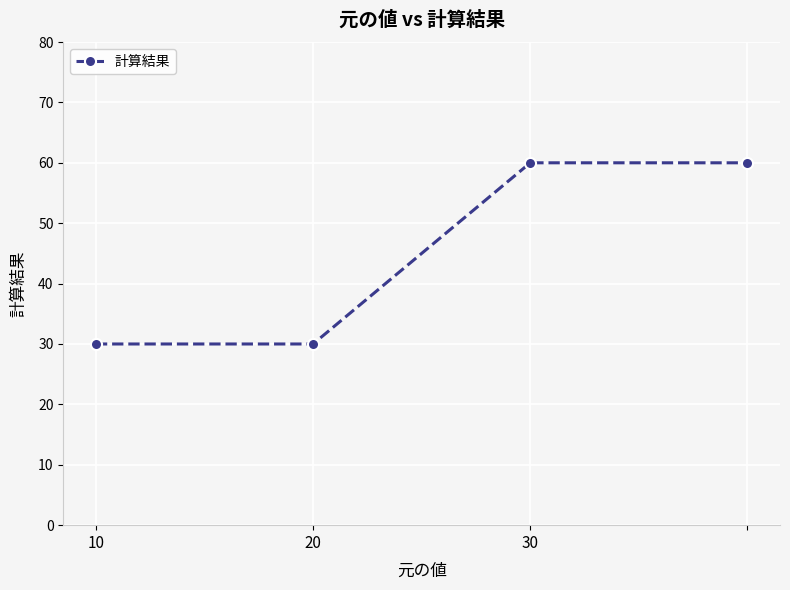

What is the difference between the second highest and minimum values?

30